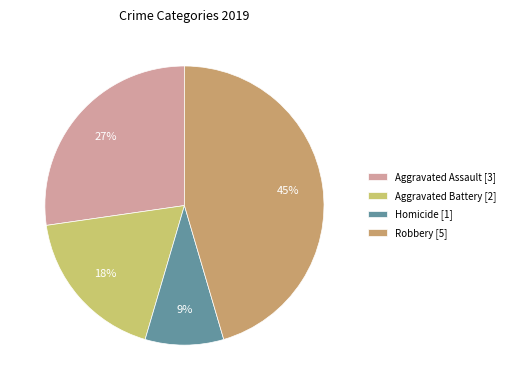

What is the largest slice in the pie chart?

Robbery [5]